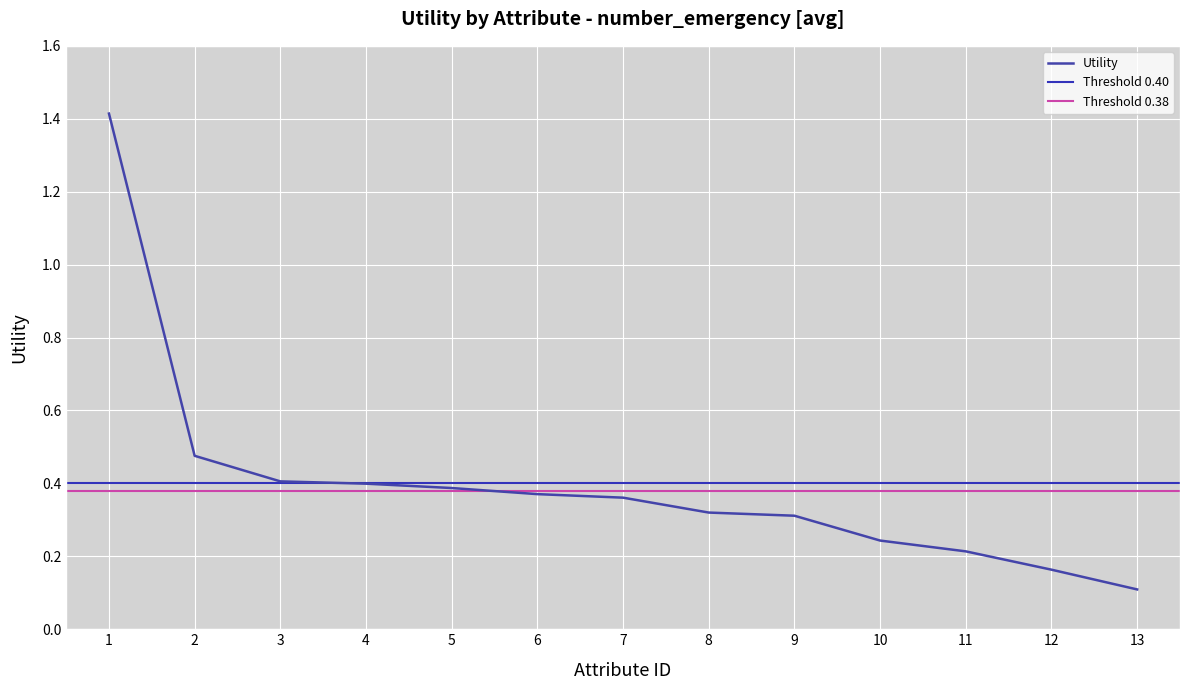

Reading right to left, extract all data points from this chart.

0.1	0.2	0.2	0.2	0.3	0.3	0.4	0.4	0.4	0.4	0.4	0.5	1.4